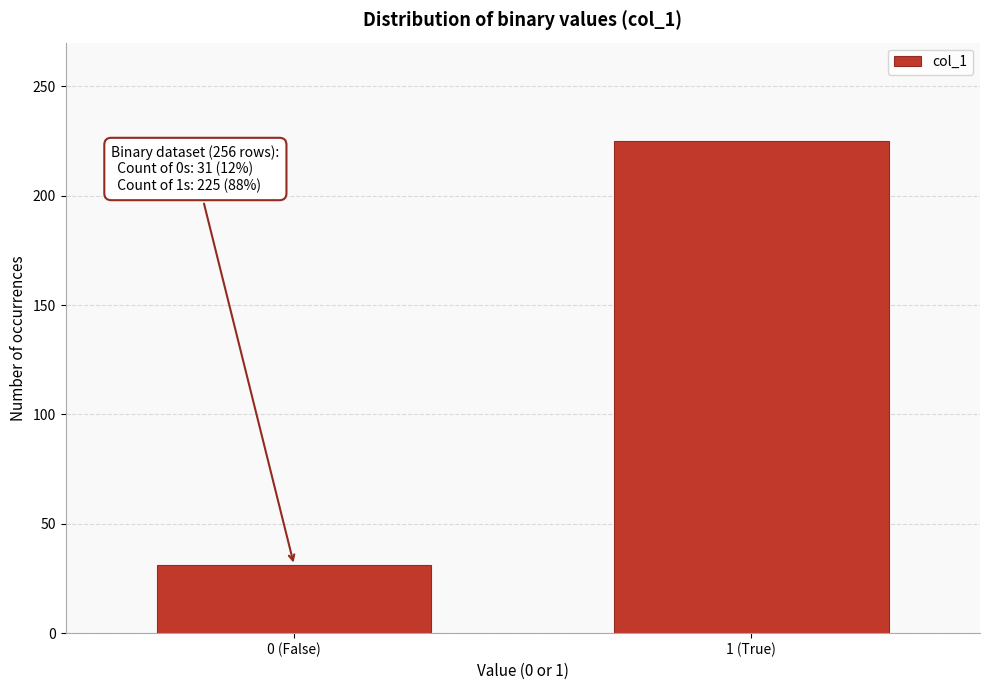

Reading left to right, transcribe all the data shown in this chart.

0 (False)=31	1 (True)=225